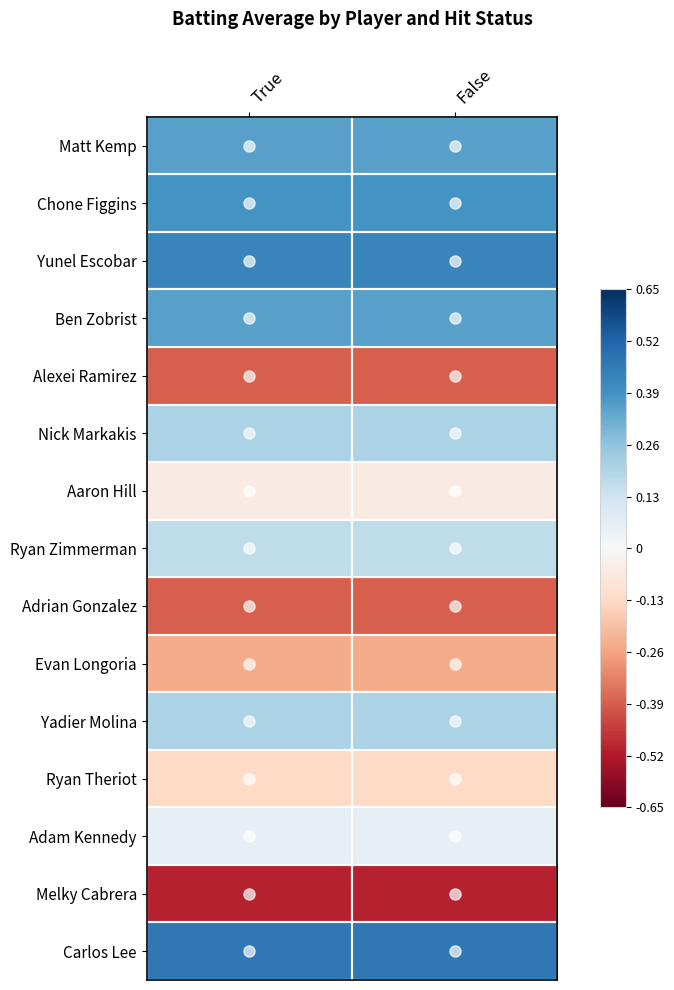

Which series has the widest spread of values?

Matt Kemp